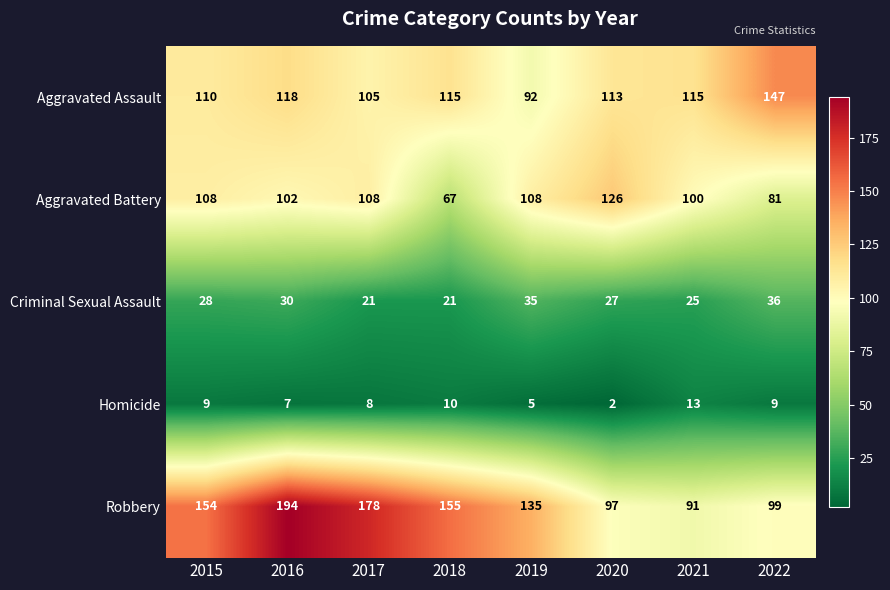

What is the total value across all series at 2015?

409